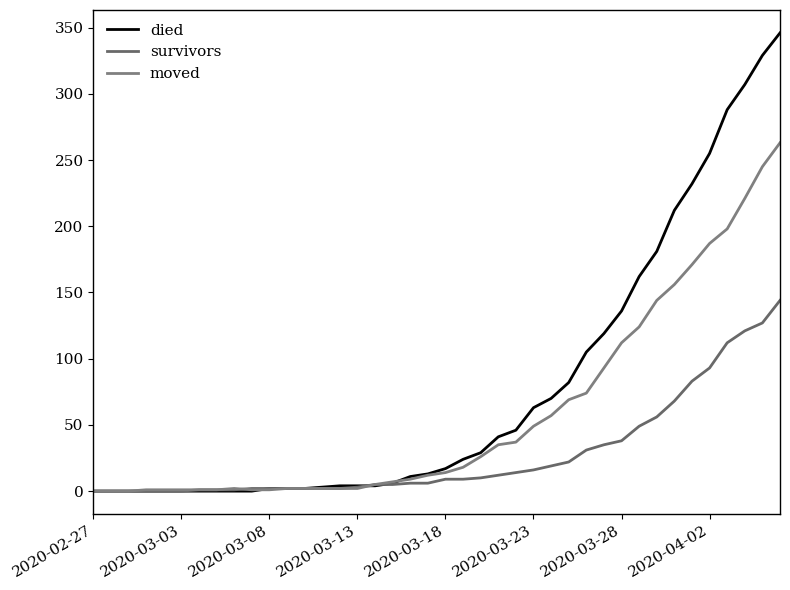

Does the chart have visible grid lines?

No